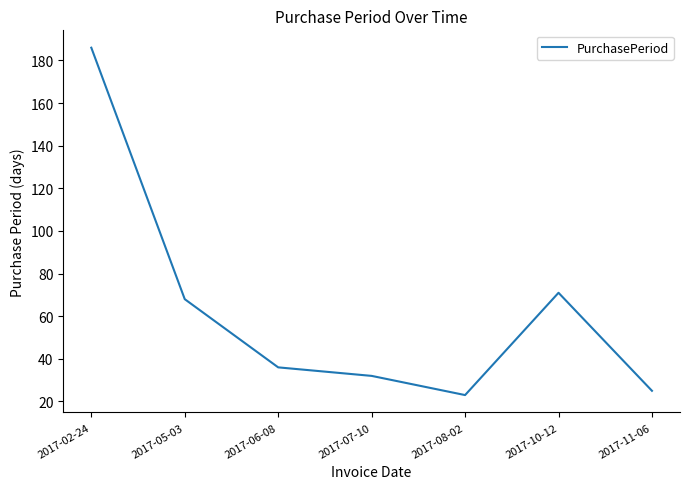

What is the greatest value displayed?

186